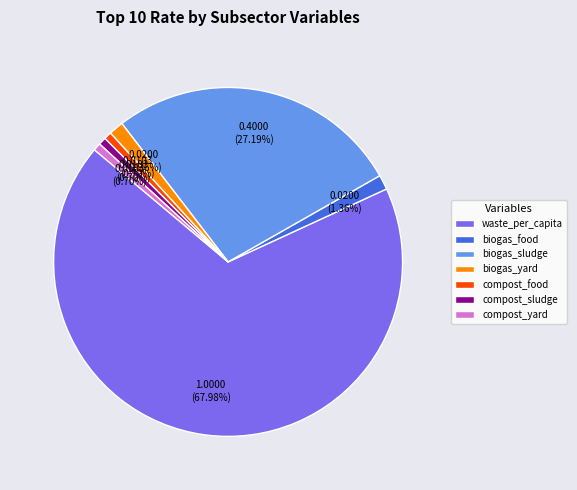

Which category has the biggest portion of the pie?

waste_per_capita